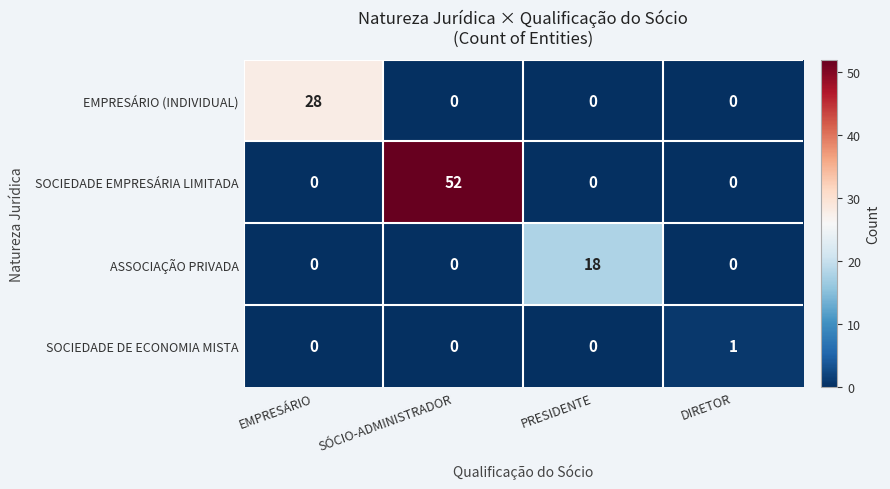

List the series in order of their overall mean, lowest first.

SOCIEDADE DE ECONOMIA MISTA, ASSOCIAÇÃO PRIVADA, EMPRESÁRIO (INDIVIDUAL), SOCIEDADE EMPRESÁRIA LIMITADA